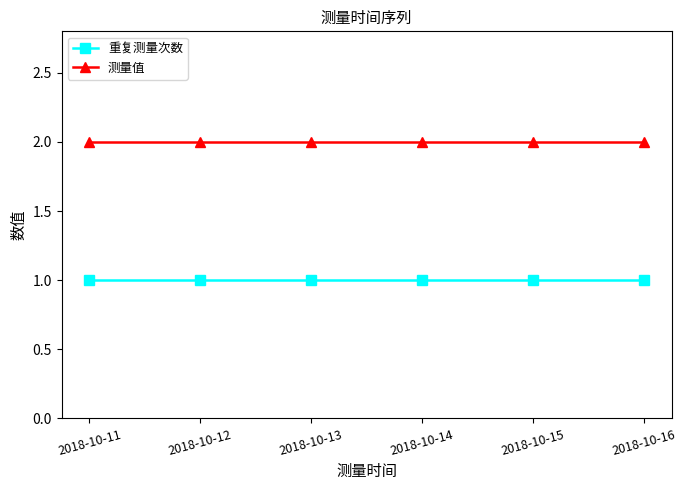

True or false: 测量值 and 重复测量次数 intersect in this chart.

False